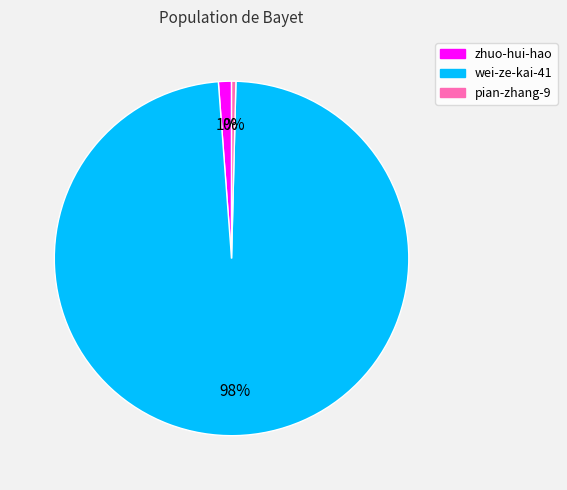

Does wei-ze-kai-41 account for over 50% of the chart?

Yes